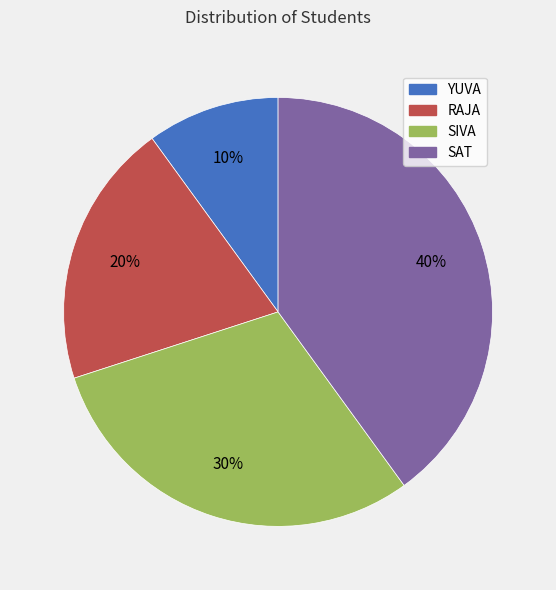

To the nearest percent, what is the difference between the largest and smallest slice percentages?

30%